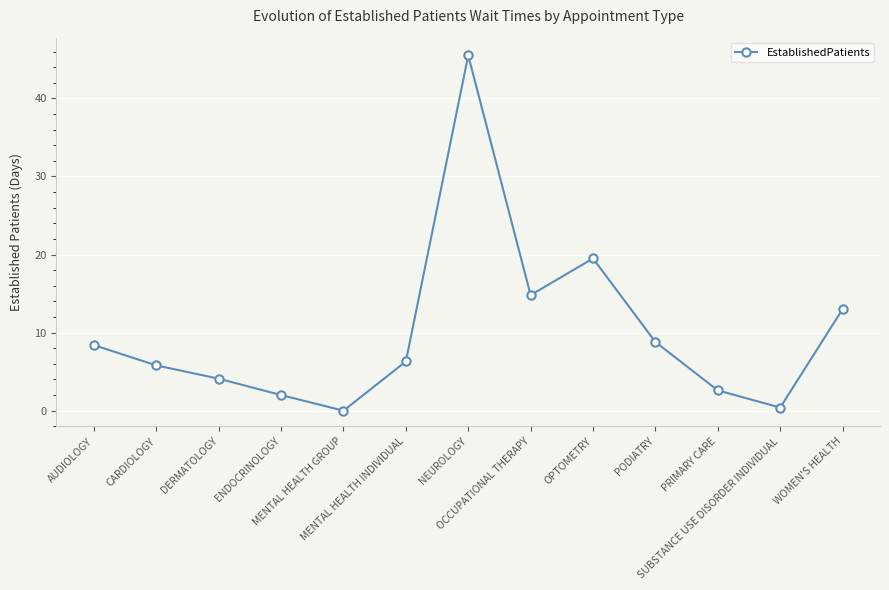

Which has a higher value, SUBSTANCE USE DISORDER INDIVIDUAL or WOMEN'S HEALTH?

WOMEN'S HEALTH